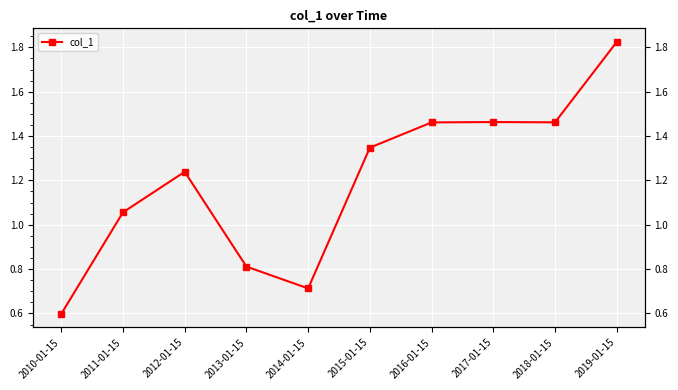

What position from the left is 2019-01-15?

10